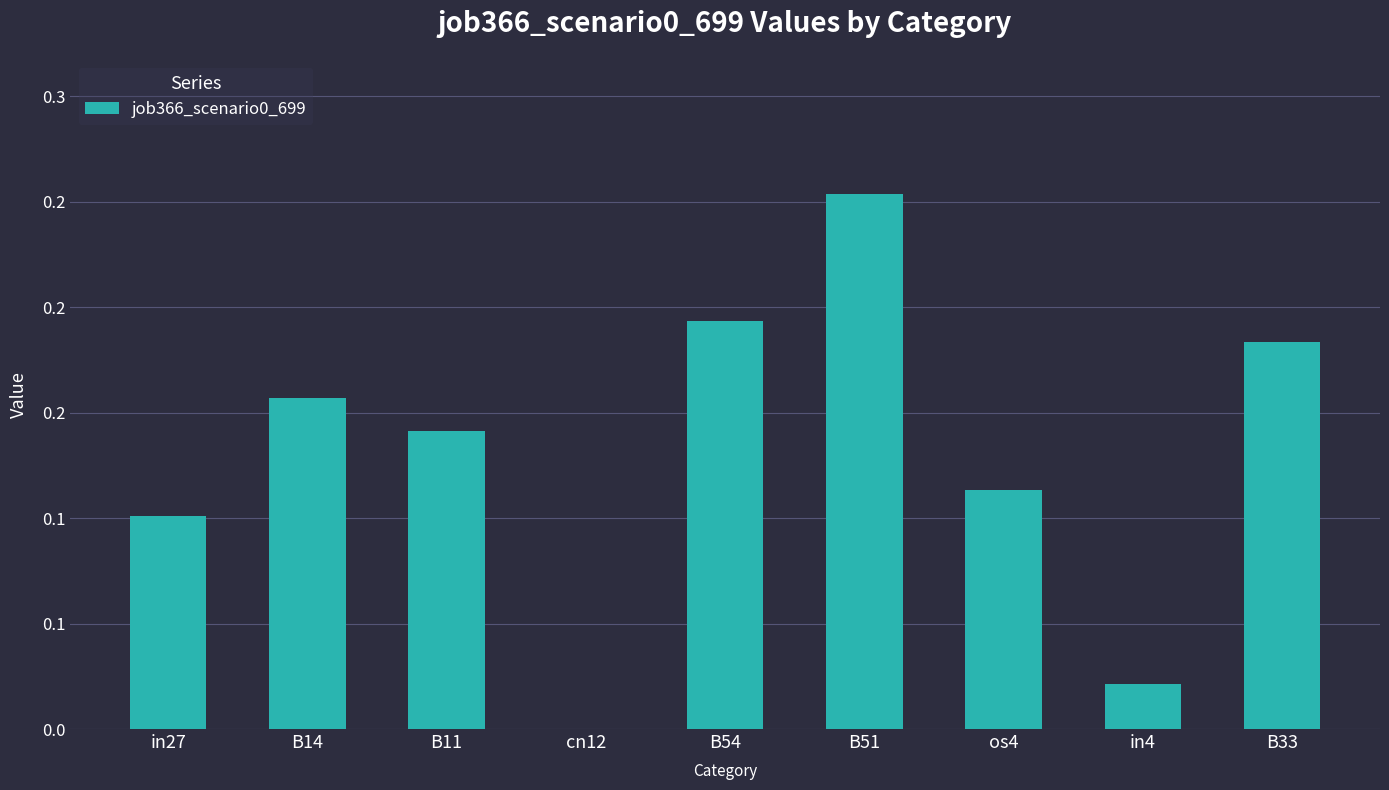

Are the bars horizontal?

No